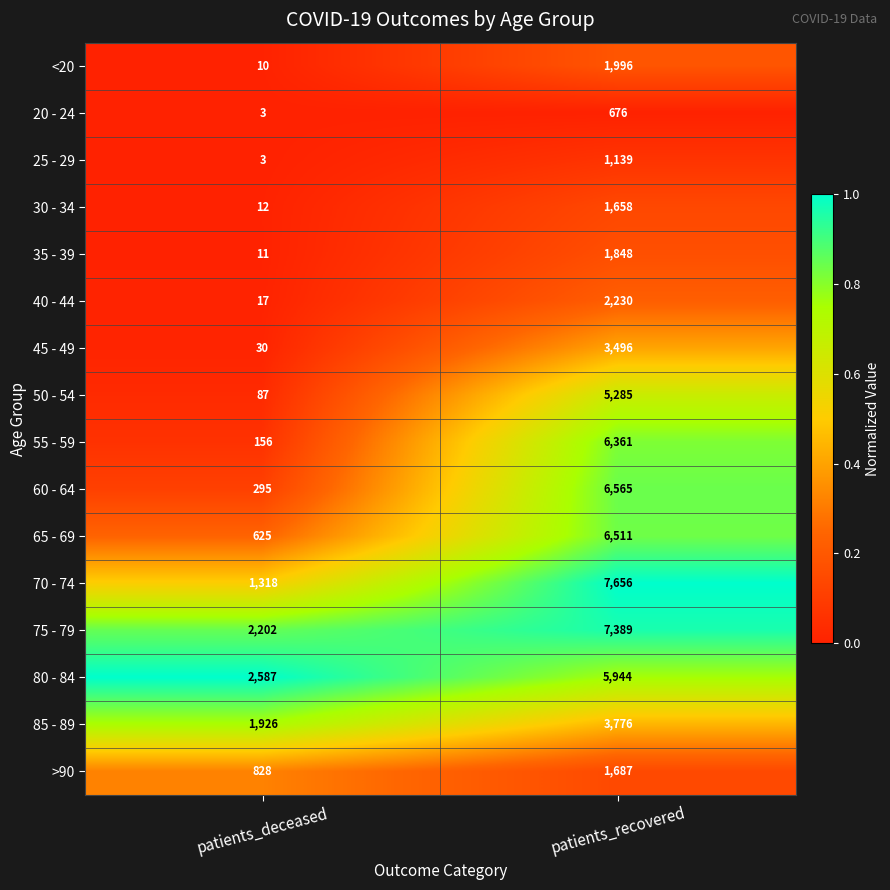

What is the total value across all series at patients_deceased?

10110